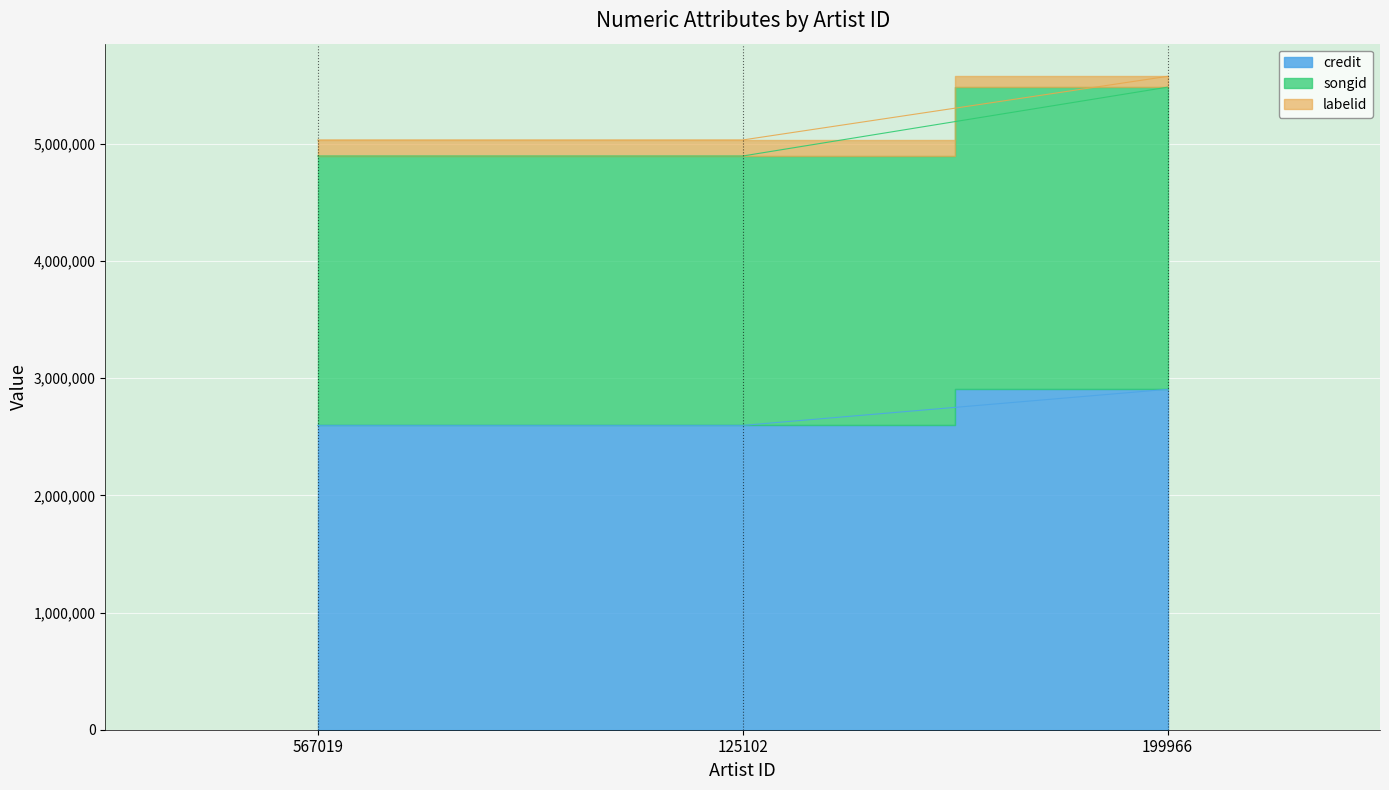

The value of credit at 125102 is 2596375. True or false?

True